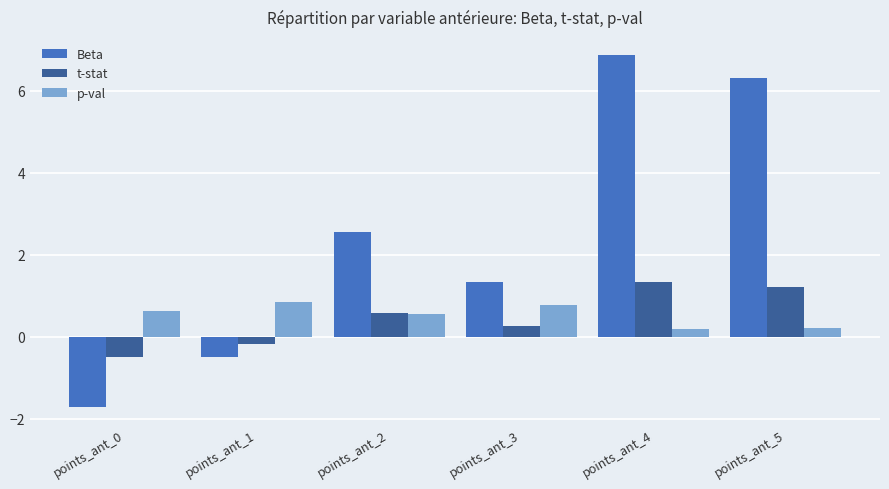

Which label corresponds to the smallest value in the chart?

points_ant_0